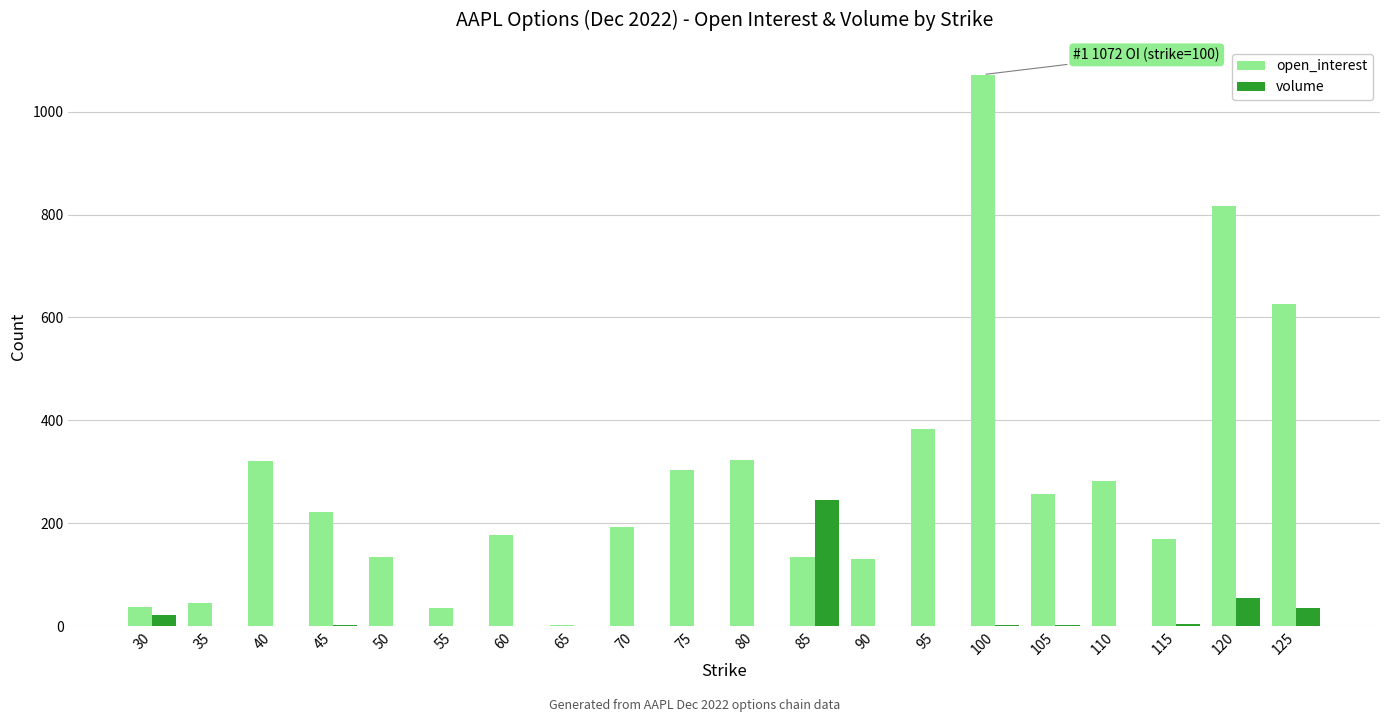

Where is open_interest nearest to the value 537?

125